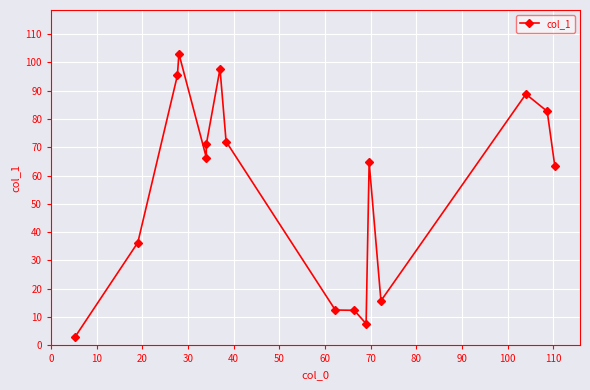

What is the greatest value displayed?

103.0